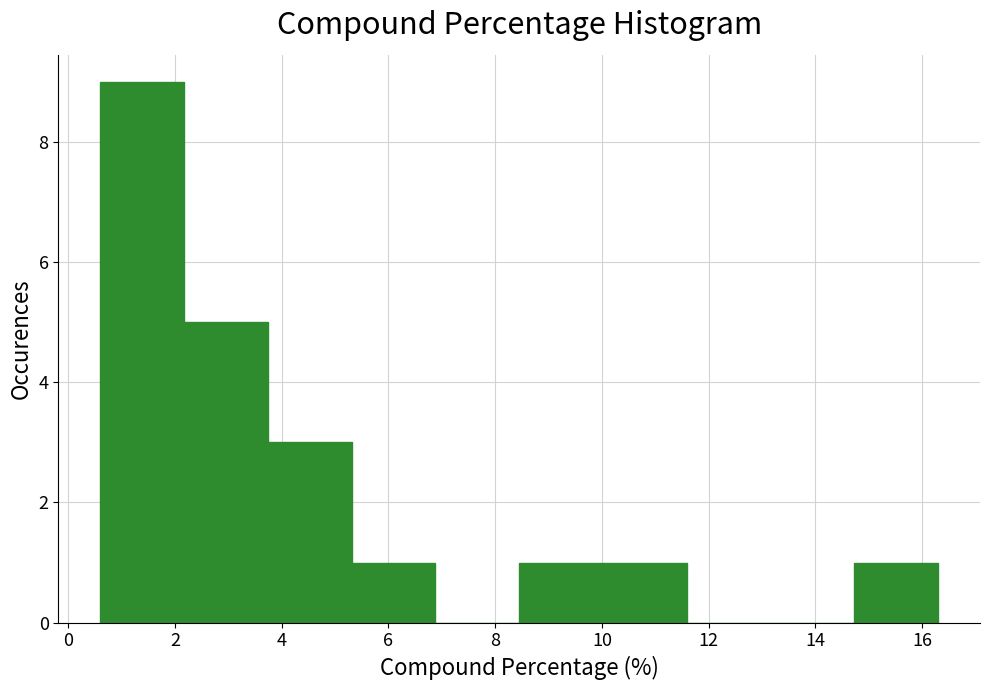

Reading left to right, transcribe this chart: for each bar, give the range it covers on the x-axis and its height. Neither the bar edges nor the heights are printed on the chart, so give them approximately, as read against the axes.

0.6 to 2.2: 9
2.2 to 3.8: 5
3.8 to 5.4: 3
5.4 to 6.8: 1
6.8 to 8.4: 0
8.4 to 10.0: 1
10.0 to 11.6: 1
11.6 to 13.2: 0
13.2 to 14.8: 0
14.8 to 16.4: 1